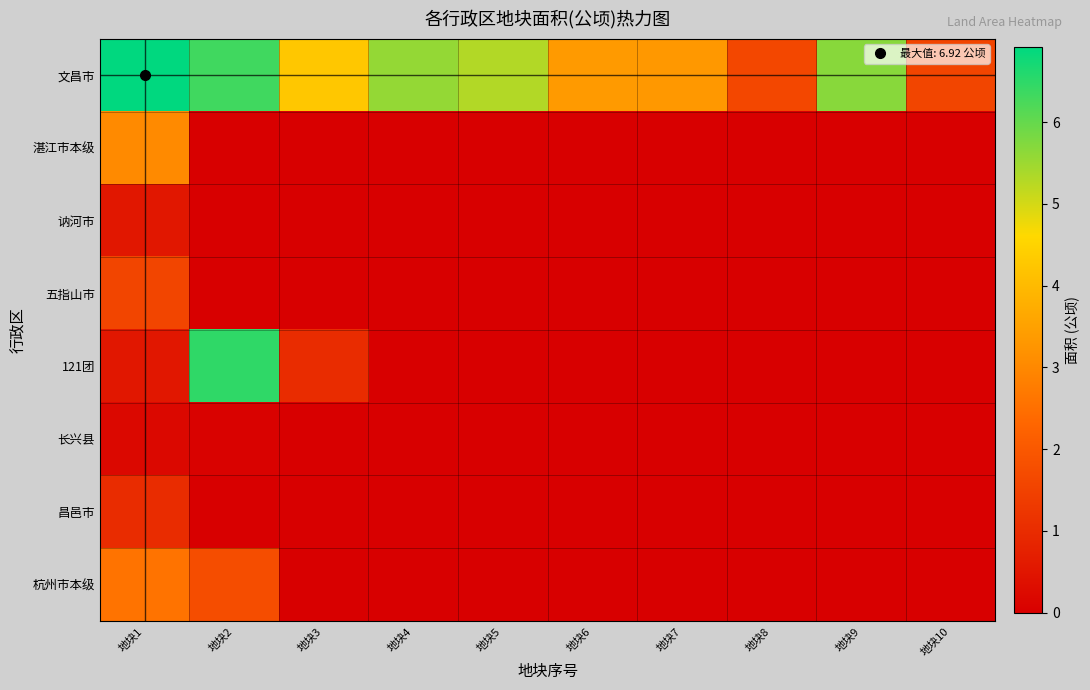

Which series has the largest range (max minus min)?

121团